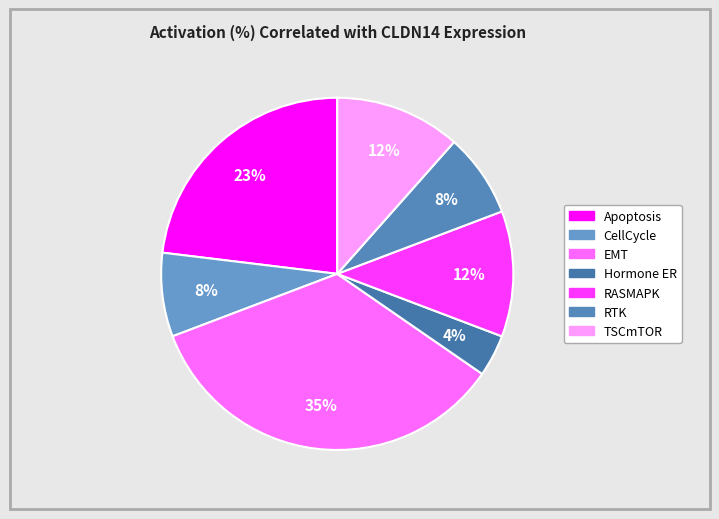

Count the number of slices in the pie.

7